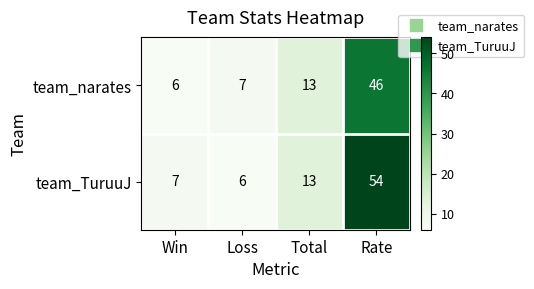

Rank the series by their average value, from highest to lowest.

team_TuruuJ, team_narates